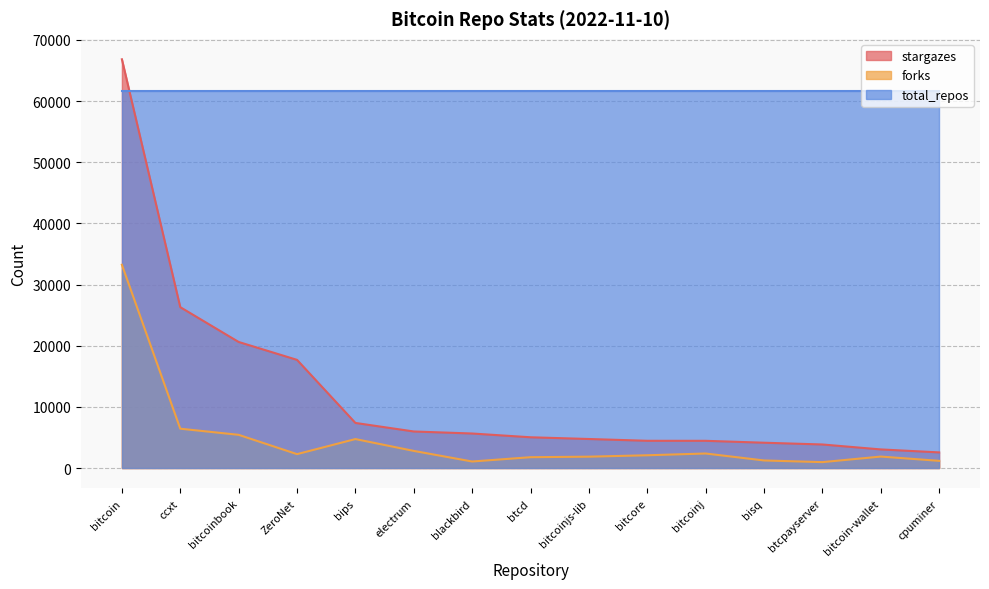

True or false: forks and stargazes cross at least once.

False